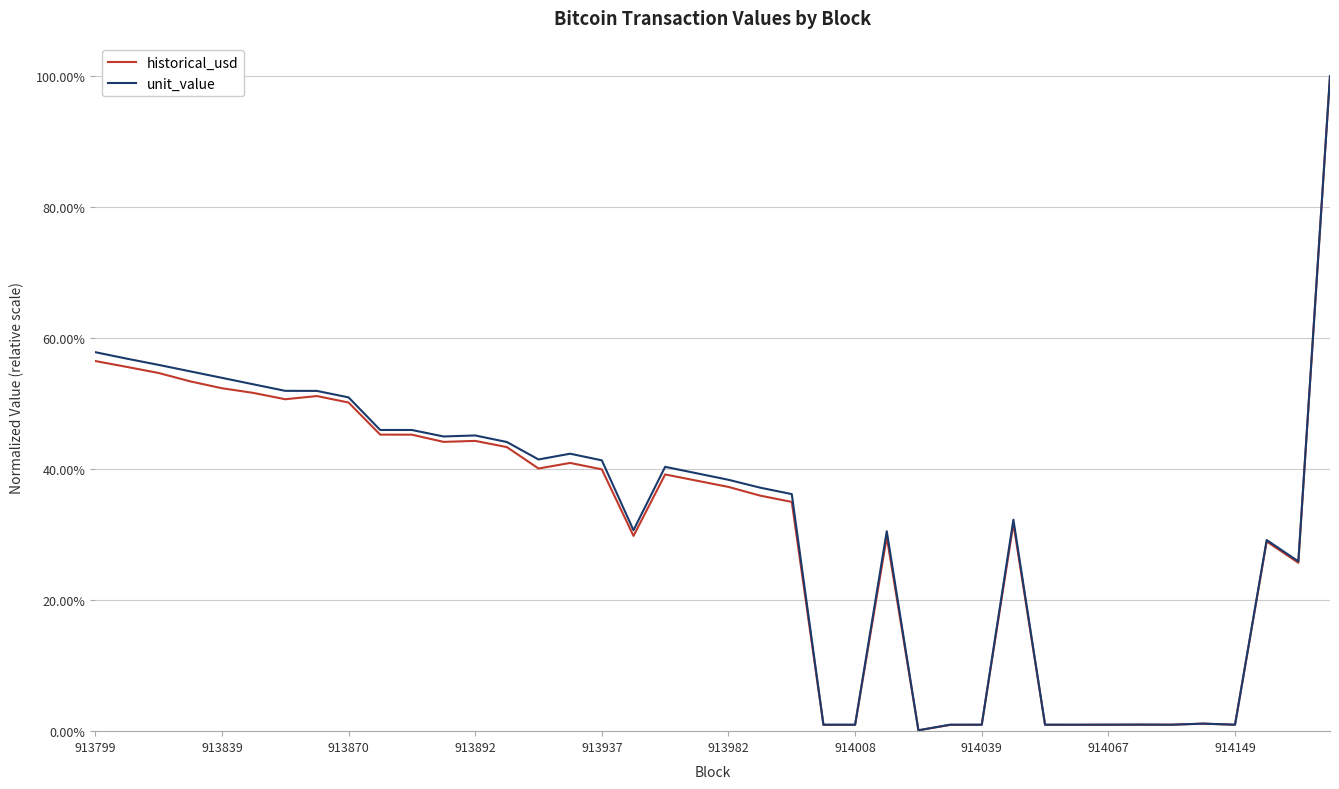

Does the chart display data point markers on the line(s)?

No